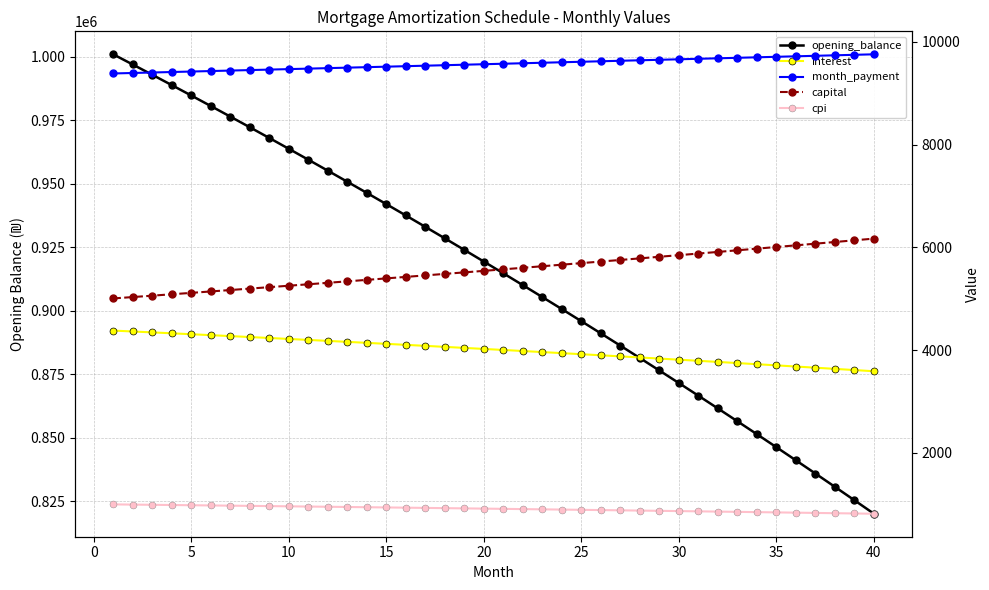

What is the difference between the highest and lowest values at 25?

894987.1